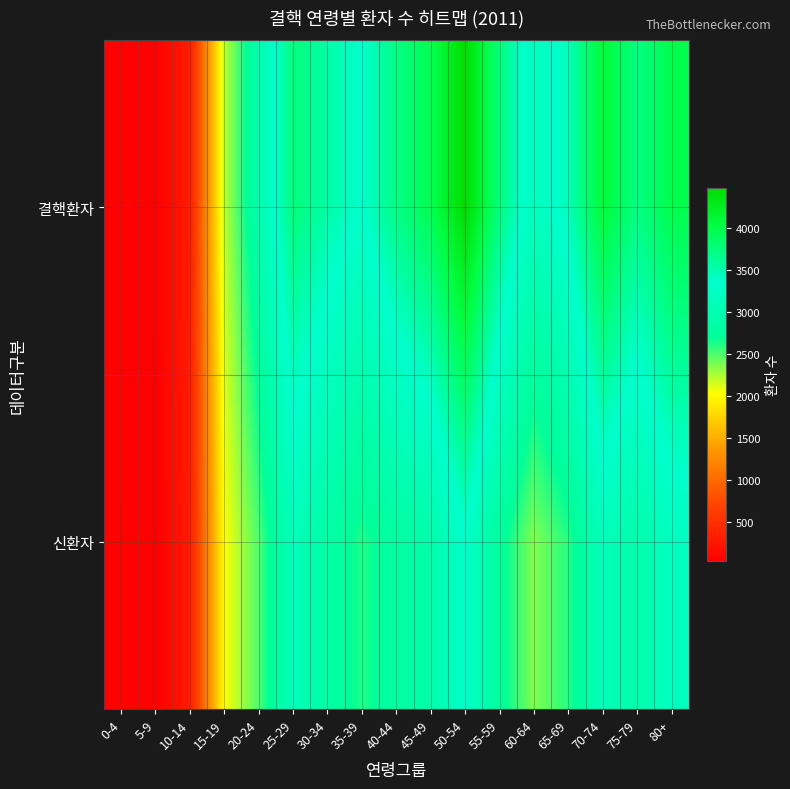

At how many categories does at least one series exceed 1409?

14